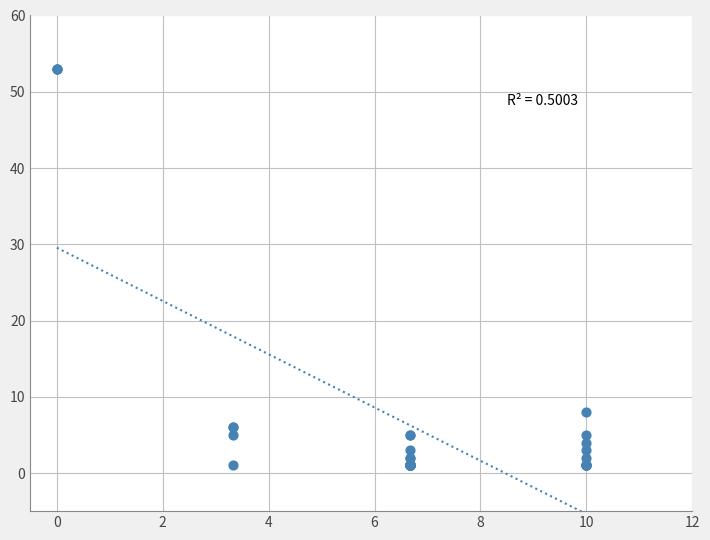

What Y value in the scatter plot is closest to 27?

8